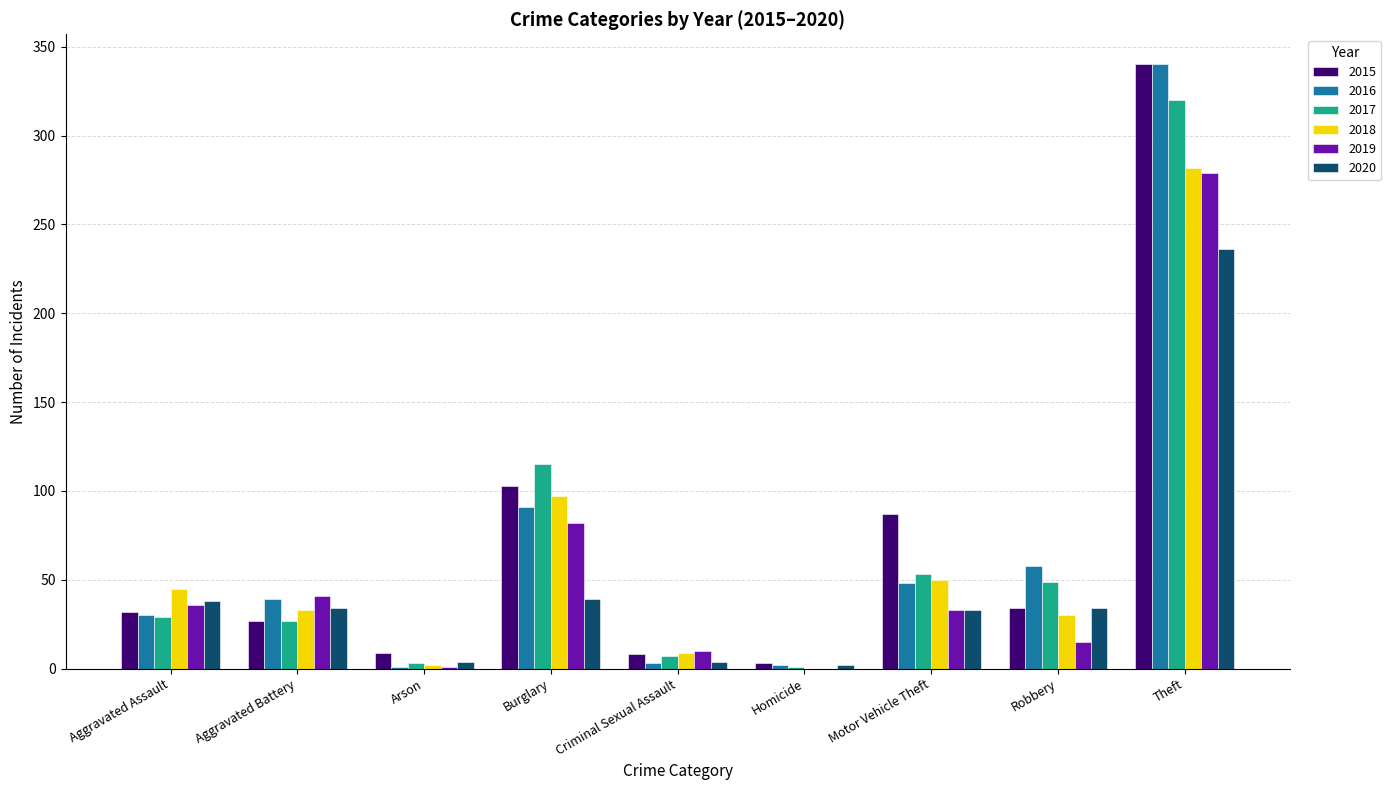

How many series are shown in this chart?

6